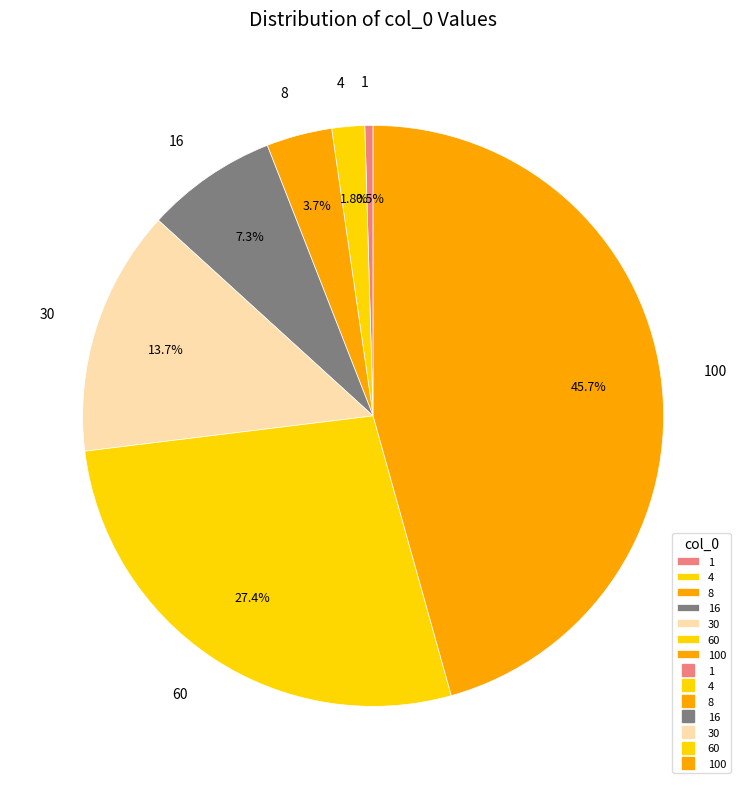

Is there a majority slice in this chart?

No